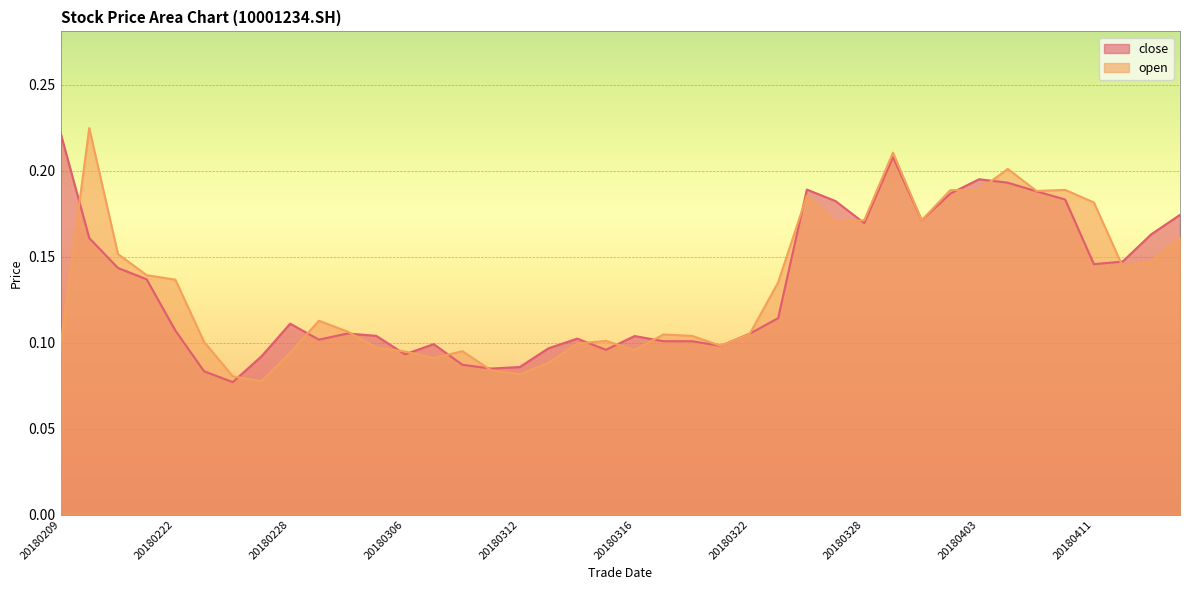

What is the greatest value displayed?

0.2